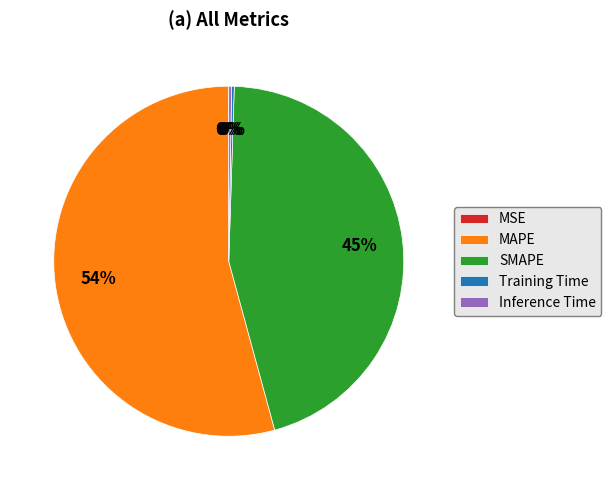

Do MAPE and SMAPE together represent more than half of the pie?

Yes